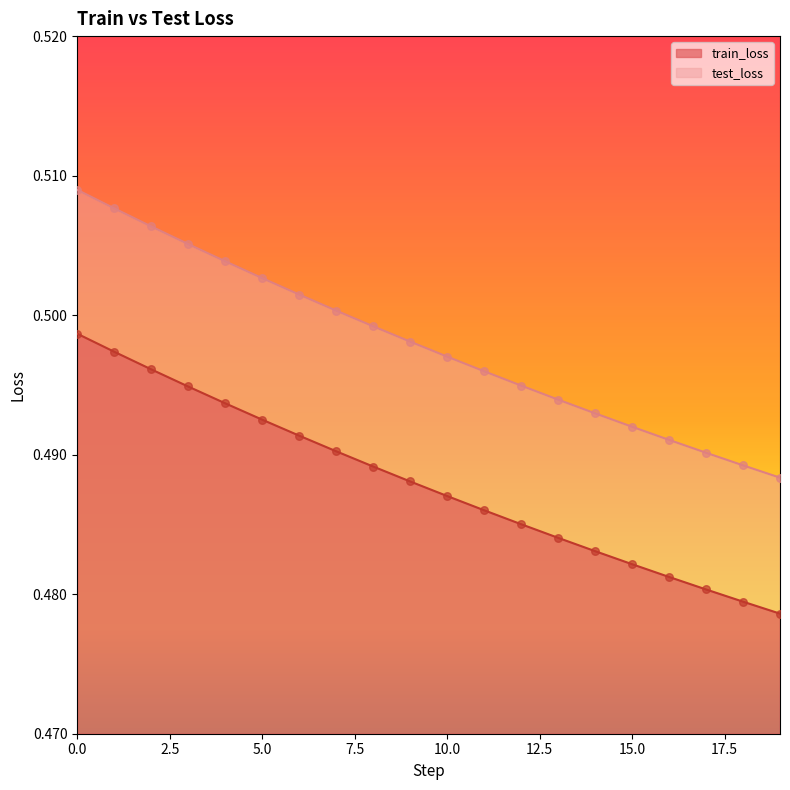

Which series has the widest spread of Y values?

test_loss